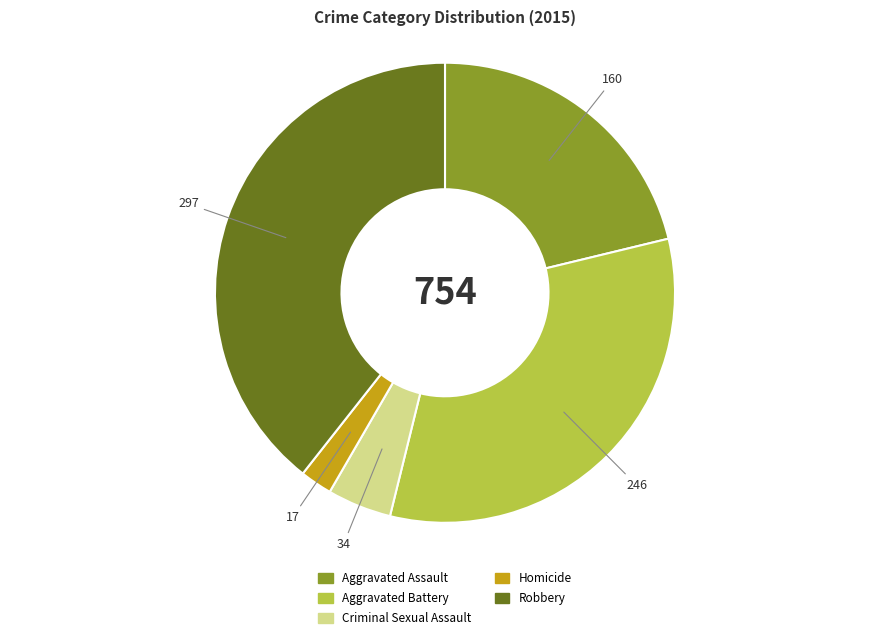

What is the largest slice in the pie chart?

Robbery